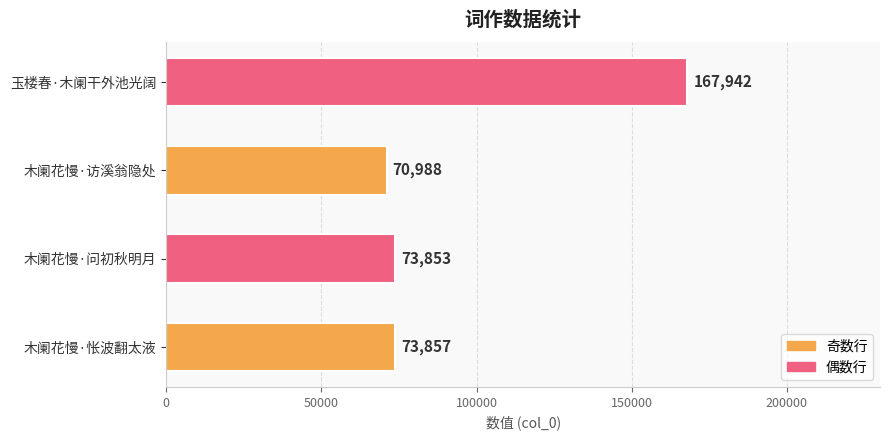

What is the change in value from 木阑花慢·怅波翻太液 to 木阑花慢·问初秋明月?

-4